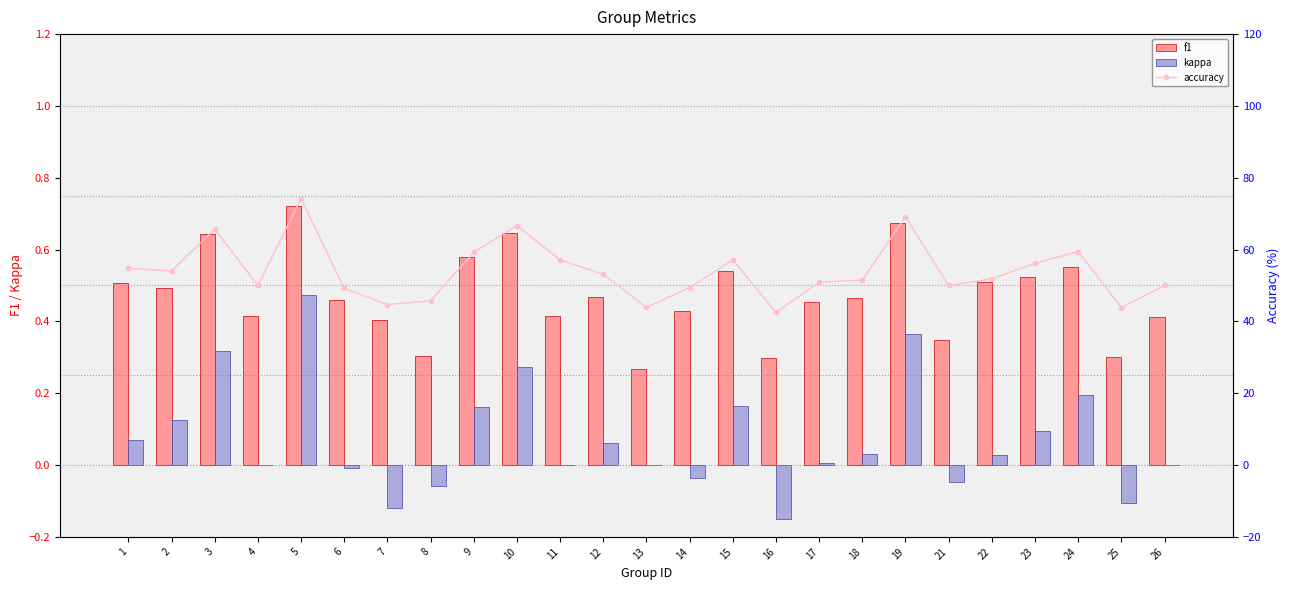

Which label corresponds to the largest value in the chart?

5